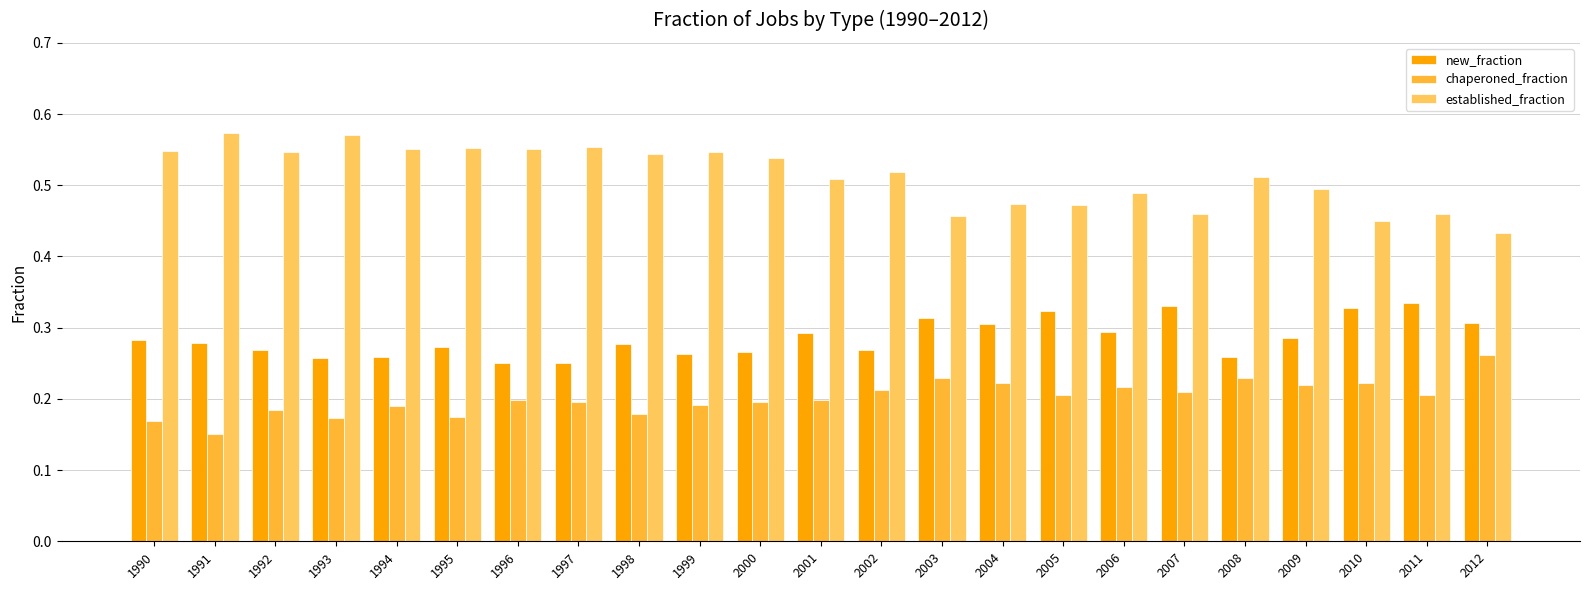

What is the total value across all series at 2006?

1.0